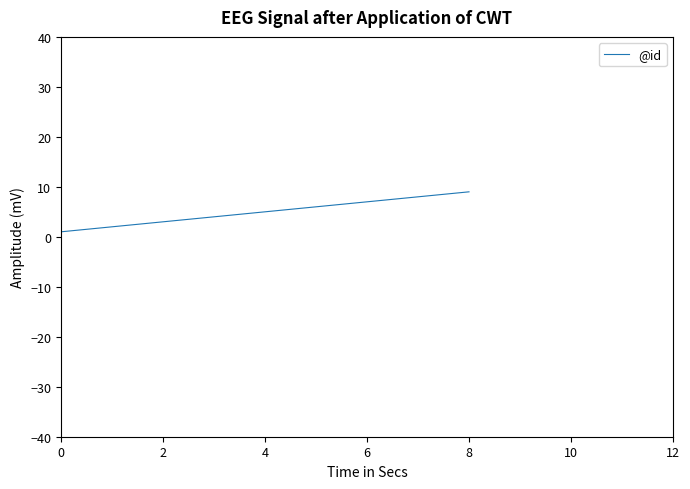

What is the difference between the maximum and minimum values?

8